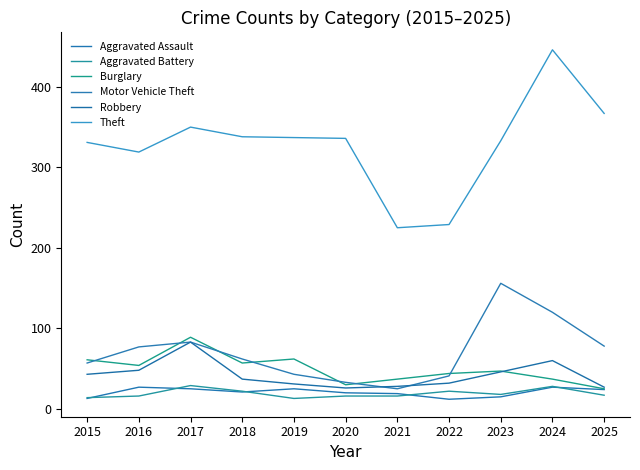

How many lines are shown in the chart?

6